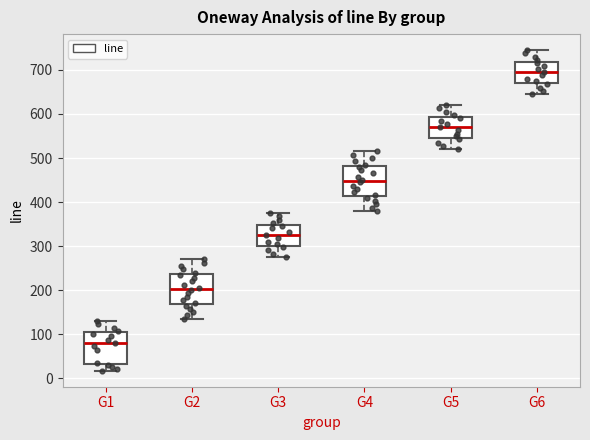

Reading left to right, transcribe this box plot: for each box, give where its median line is, the range the box spans, and where its two whiskers end, as read against the y-axis. The values are not printed on the chart, so give them approximately, as read against the axis.

G1: median 80, box 30 to 100, whiskers 20 to 130
G2: median 200, box 170 to 240, whiskers 140 to 270
G3: median 330, box 300 to 350, whiskers 280 to 380
G4: median 450, box 410 to 480, whiskers 380 to 520
G5: median 570, box 550 to 590, whiskers 520 to 620
G6: median 700, box 670 to 720, whiskers 650 to 750